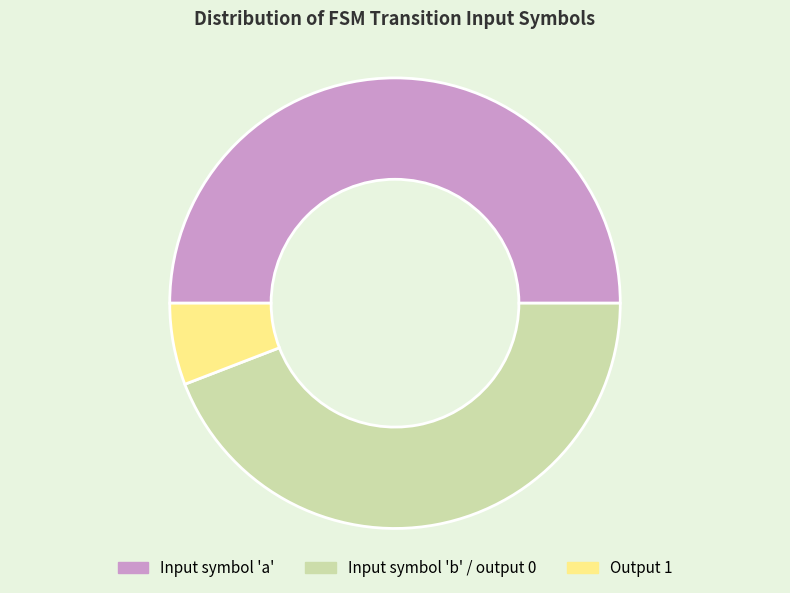

Between Input symbol 'b' / output 0 and Input symbol 'a', which is larger?

Input symbol 'a'